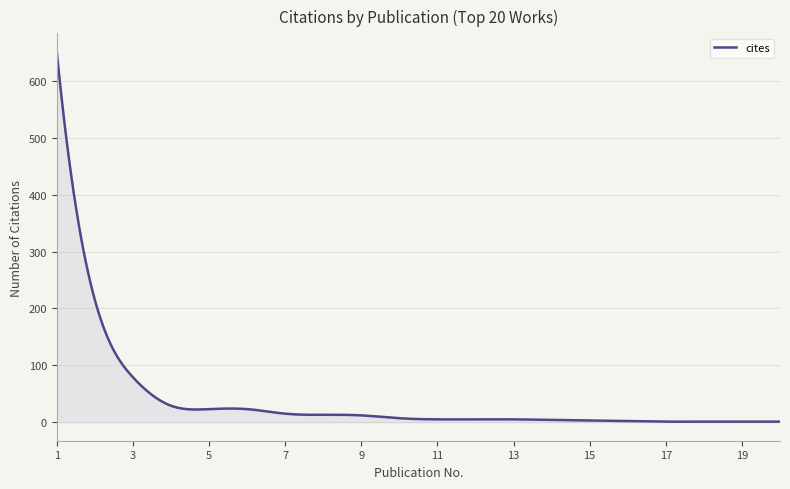

What is the difference between the maximum and minimum values?

650.1